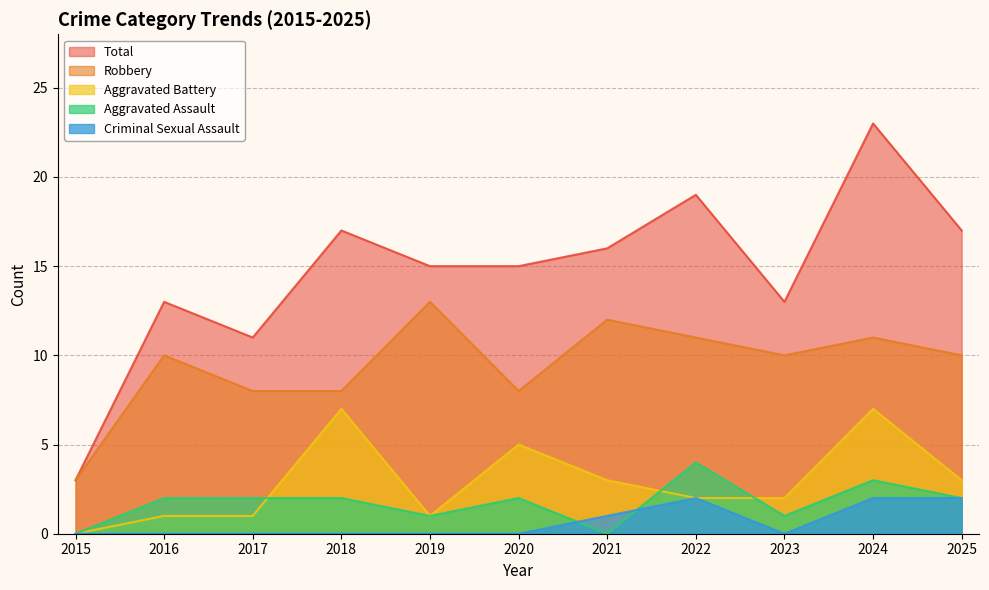

Which series has the largest total across all categories?

Total